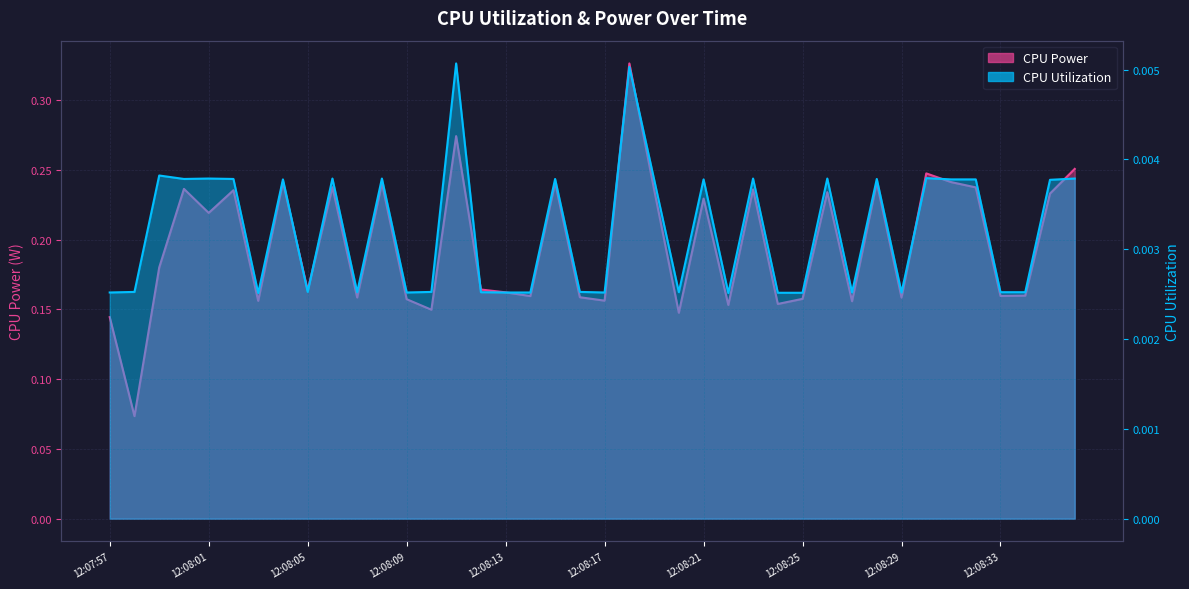

How many lines are shown in the chart?

2